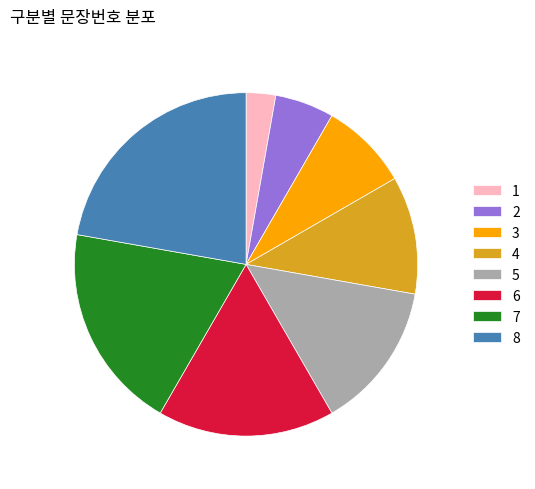

Does 8 represent more than half of the total?

No